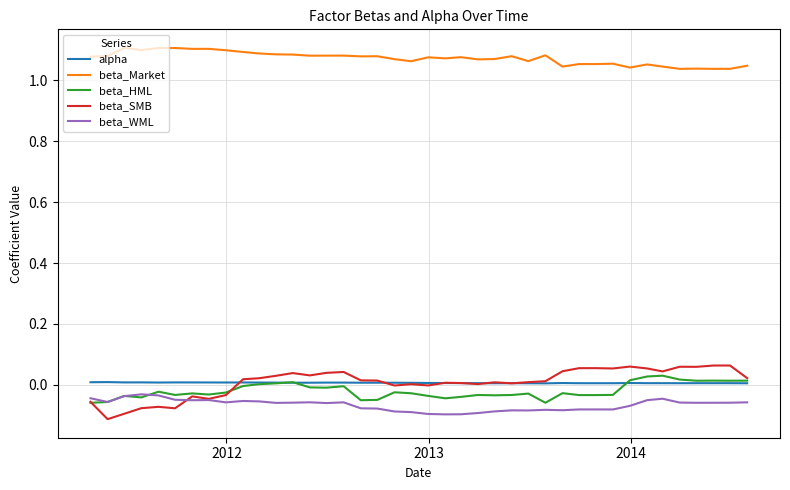

Which series has the largest range (max minus min)?

beta_SMB